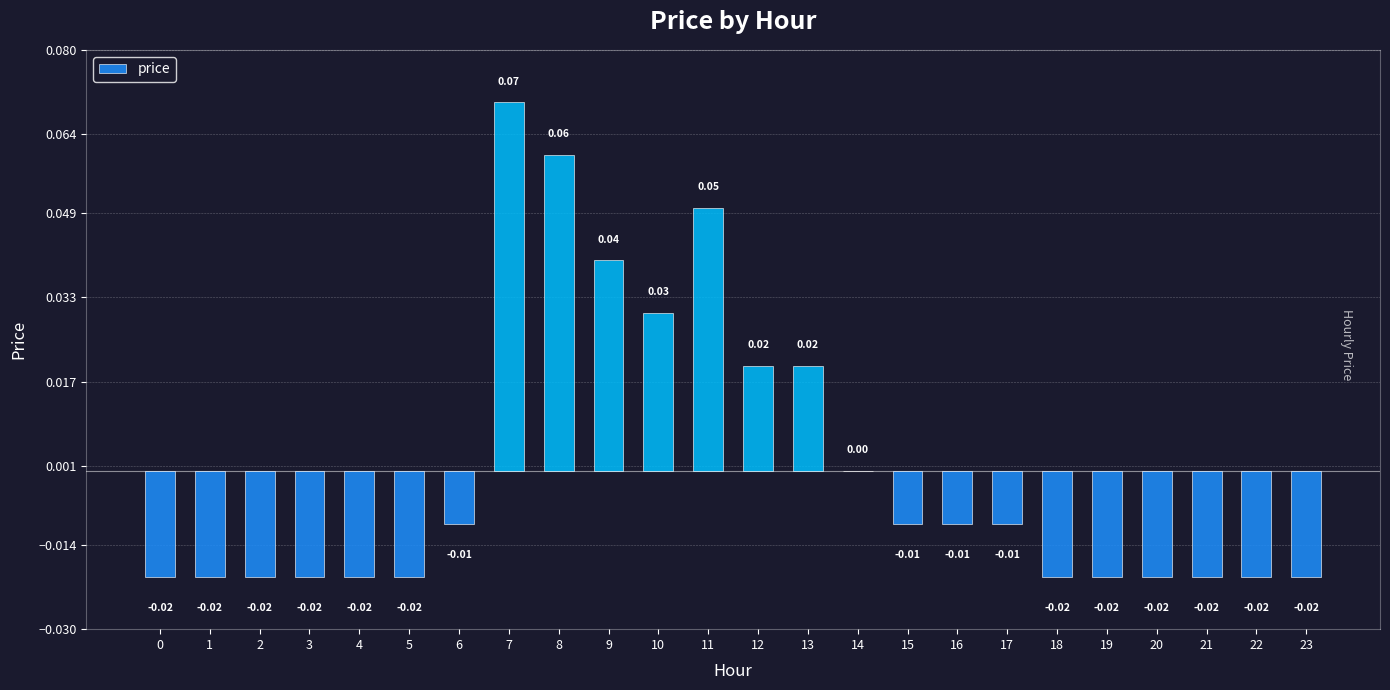

Where is the data nearest to the value 0?

14